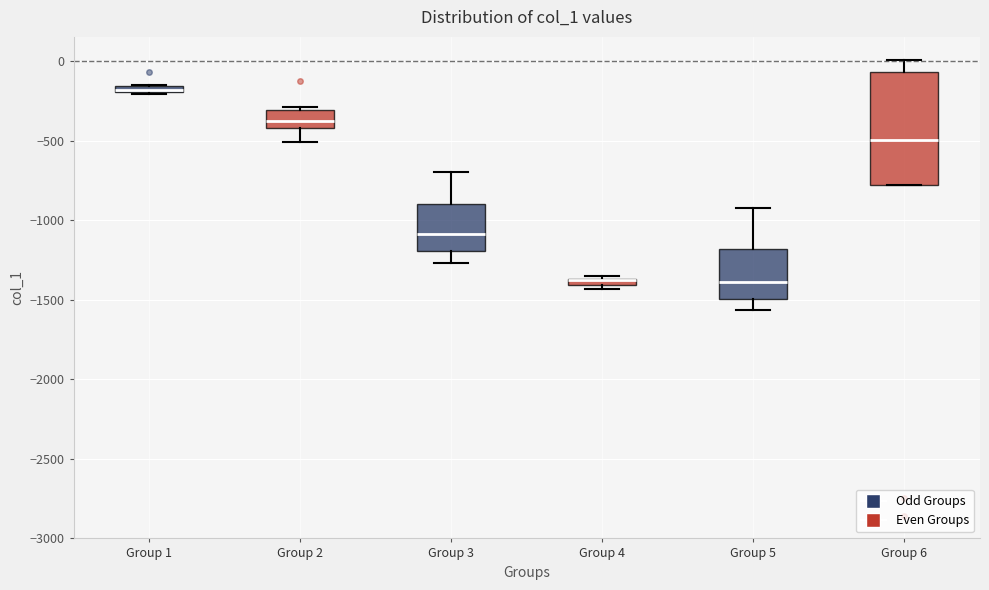

Comparing the boxes themselves (not the whiskers), which one is the tallest?

Group 6